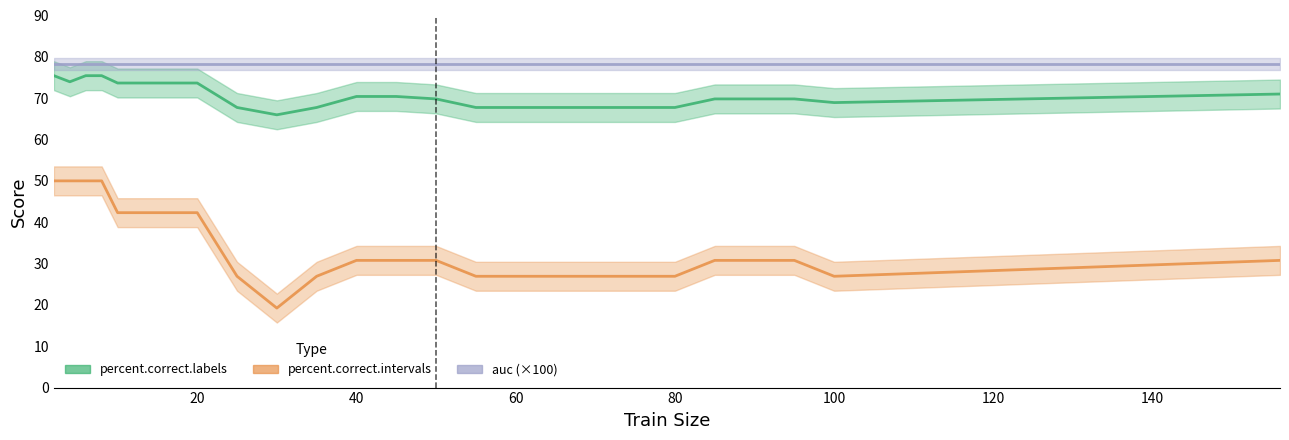

True or false: auc (×100) and percent.correct.intervals intersect in this chart.

False